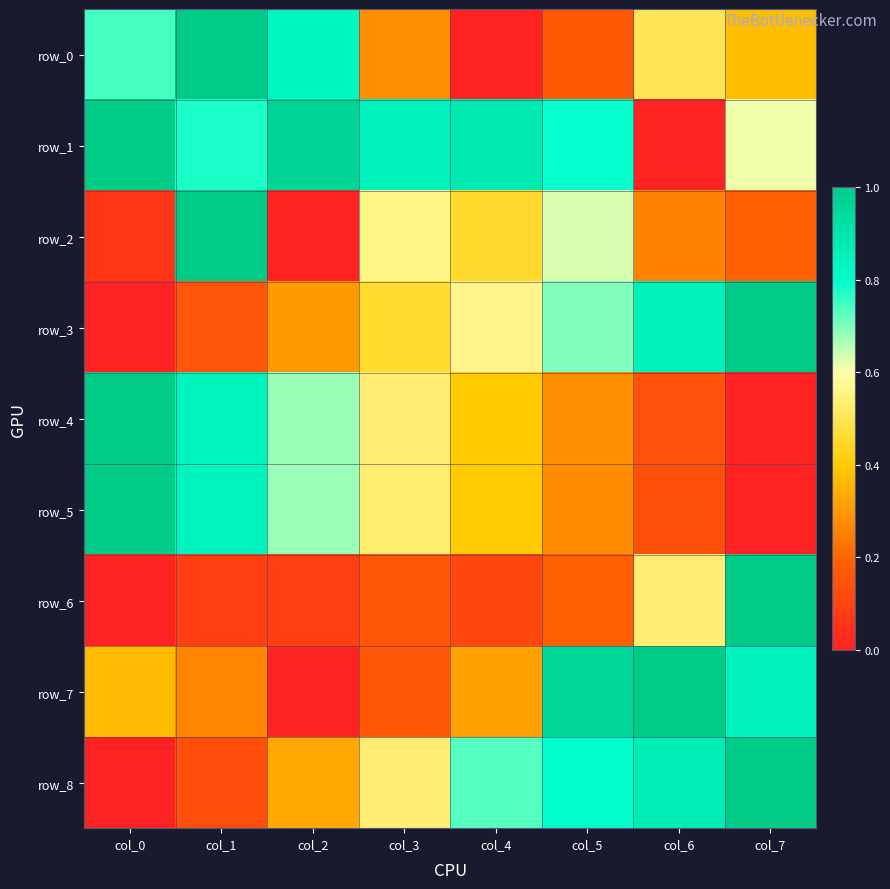

At which category is the sum across all series the highest?

col_1